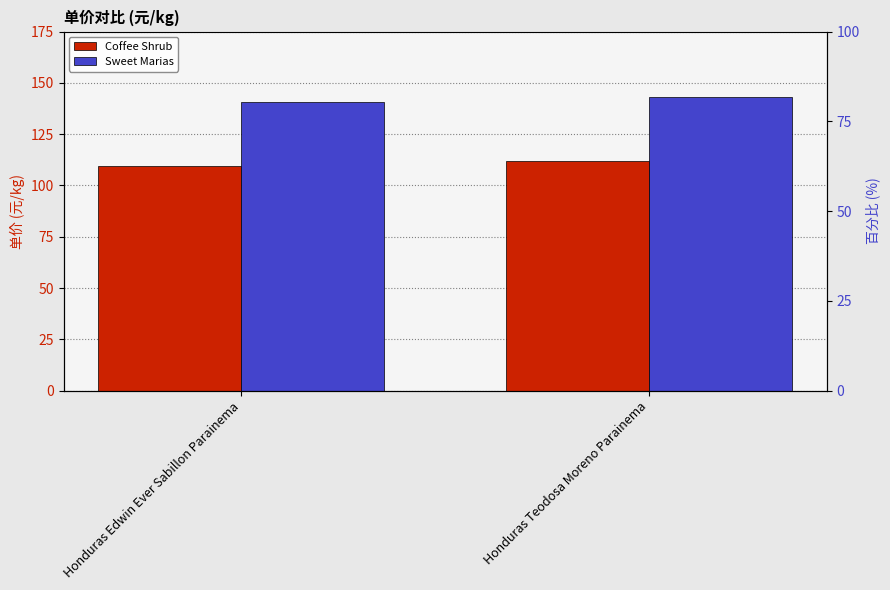

What is the label of the 1st bar from the right?

Honduras Teodosa Moreno Parainema